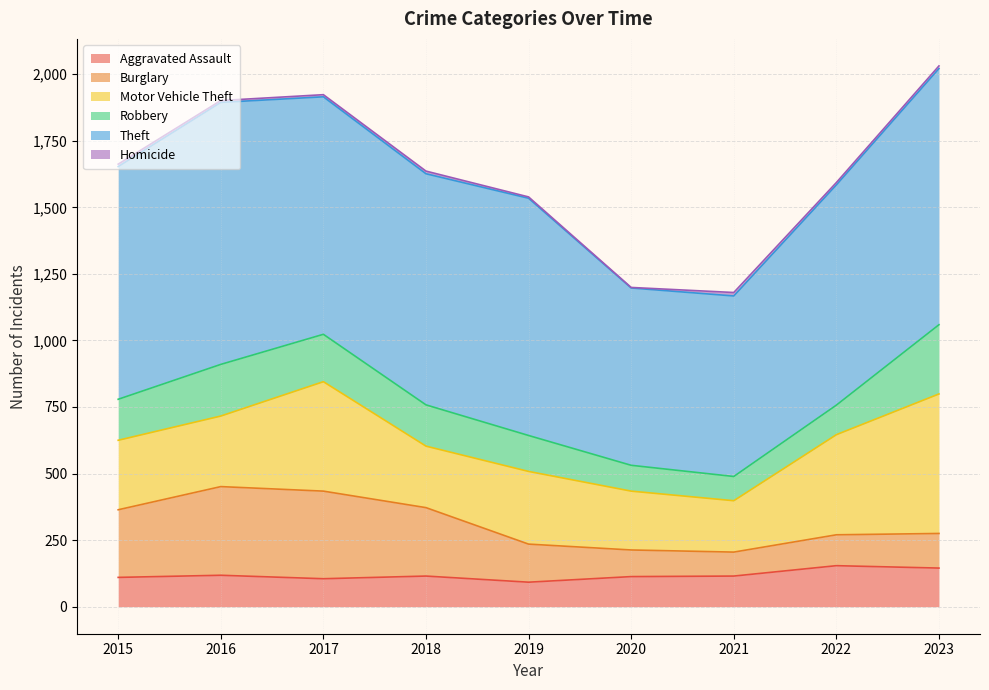

At which category does Aggravated Assault reach its first local peak?

2016